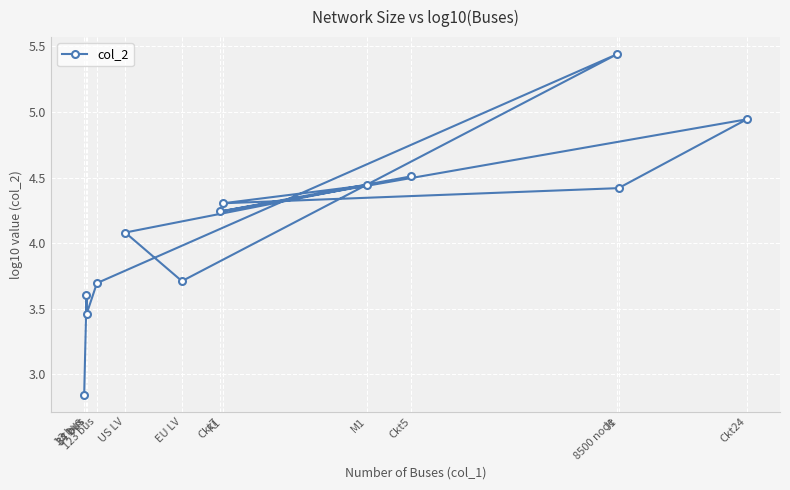

Where does the data first go above 4?

US LV